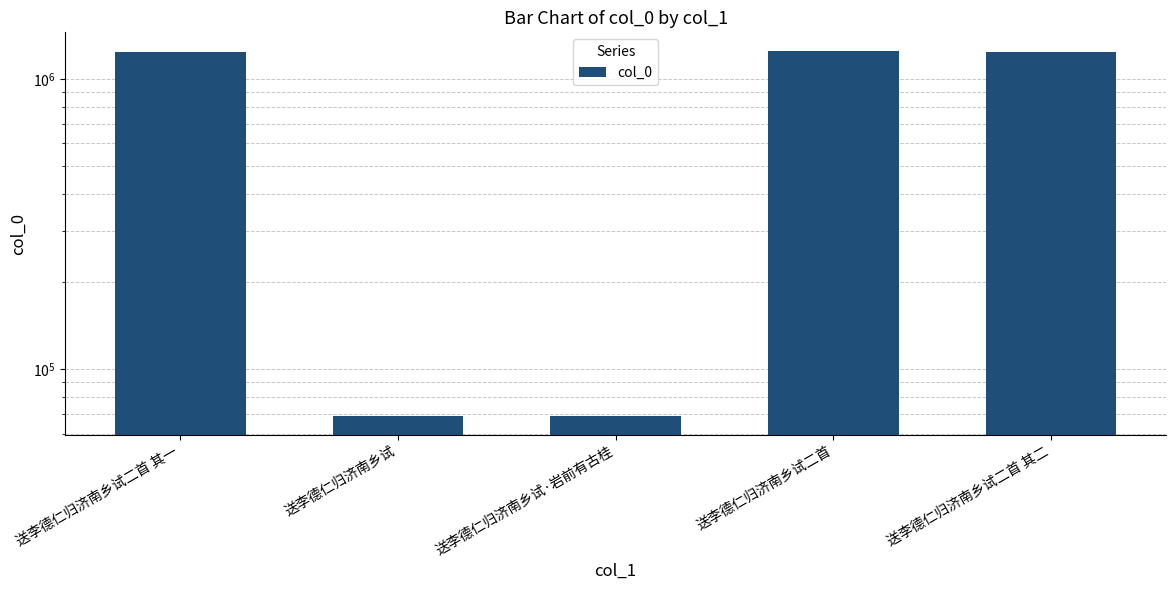

Does the chart contain any negative values?

No